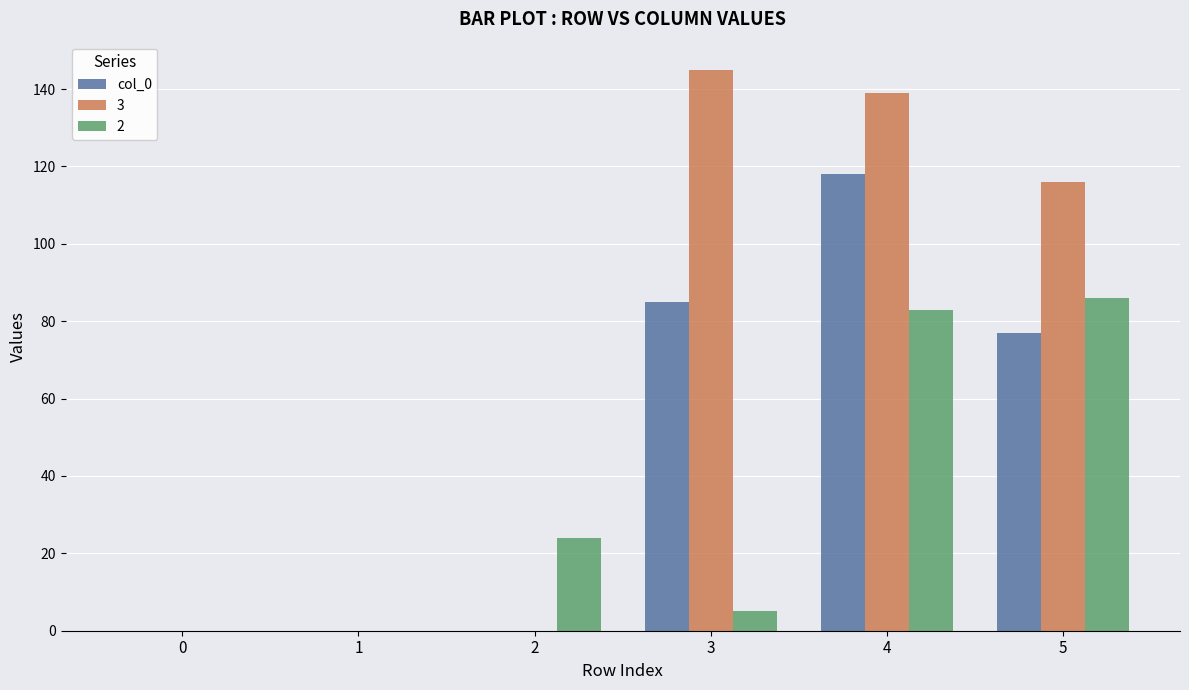

The value of 2 at 4 is 53. True or false?

False